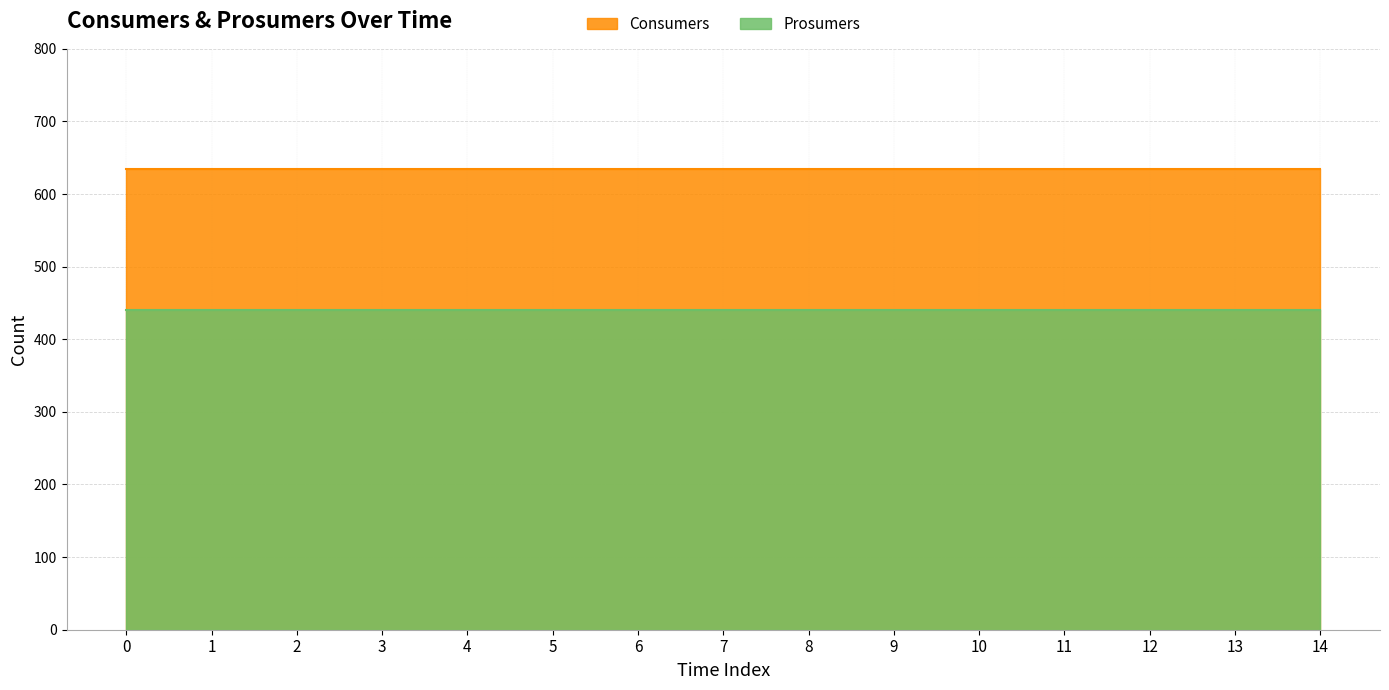

Between 4 and 10, which series saw the biggest shift?

Consumers